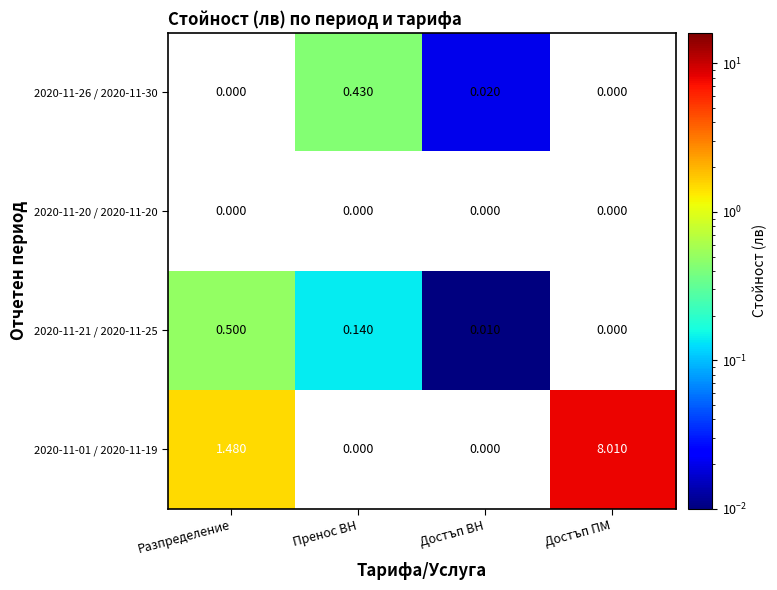

Is the value of 2020-11-21 / 2020-11-25 at Пренос ВН greater than the value of 2020-11-20 / 2020-11-20 at Пренос ВН?

Yes